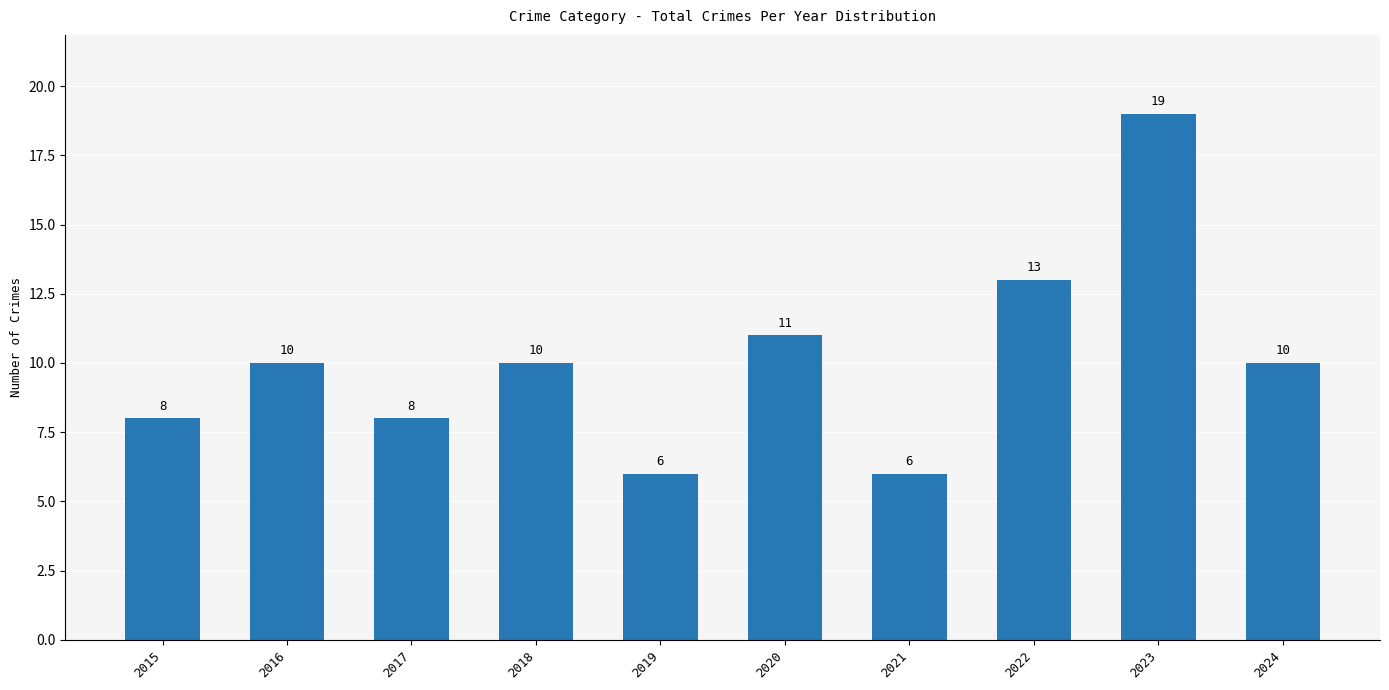

How many series are shown in this chart?

1